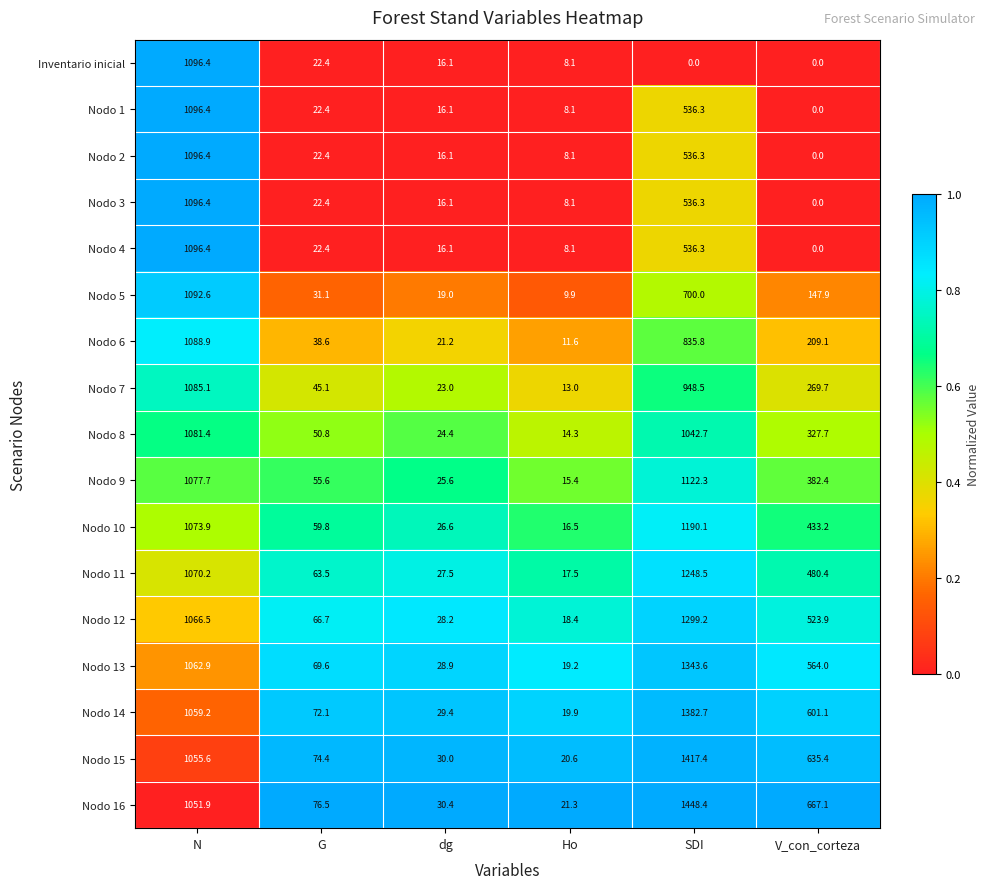

What value does the Nodo 14 series have at SDI?

1382.7